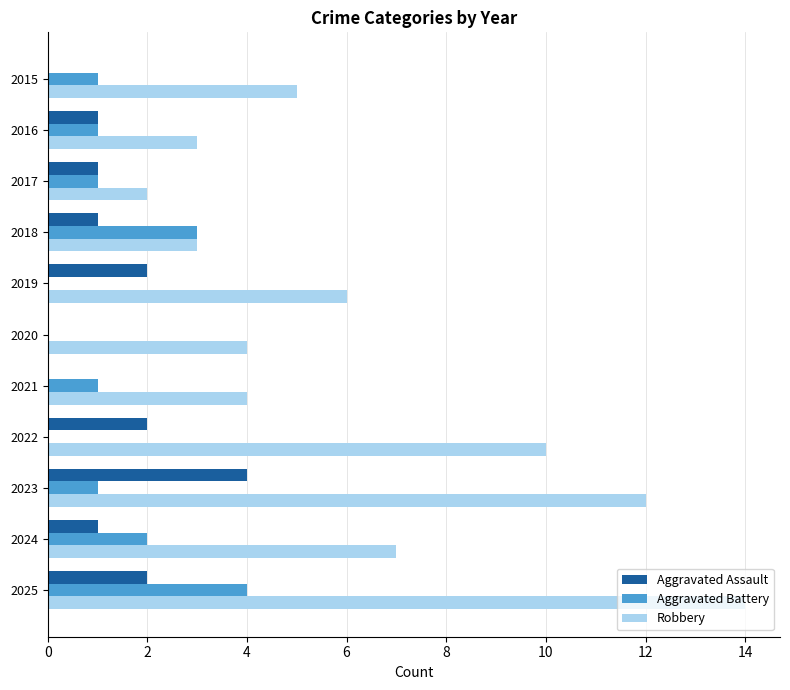

What is the sum of all Robbery values?

70